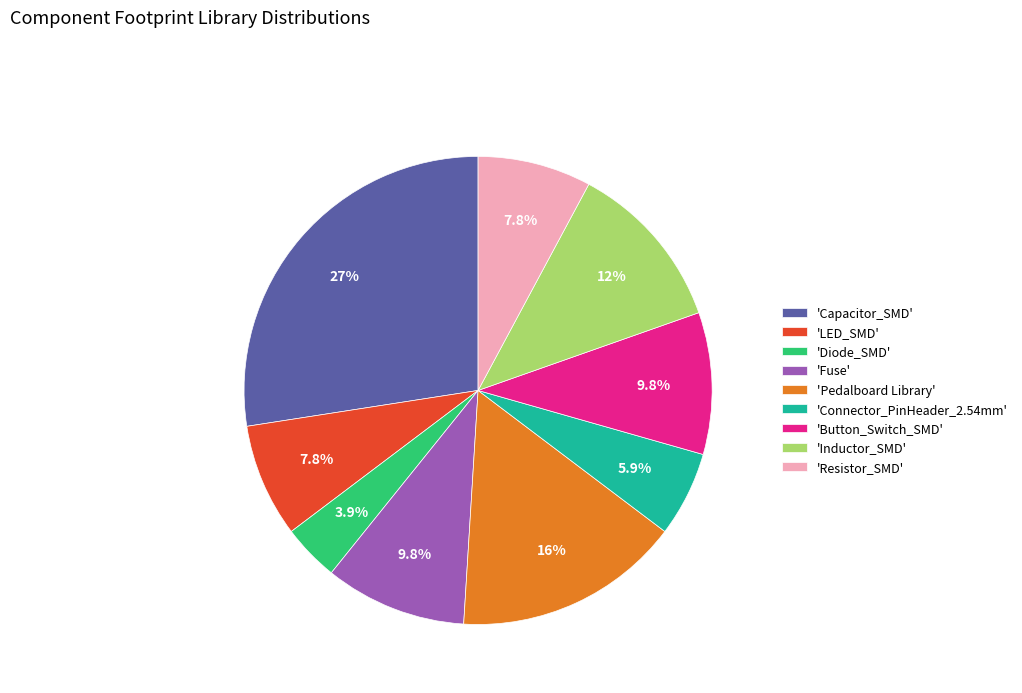

Does any single category account for the majority?

No